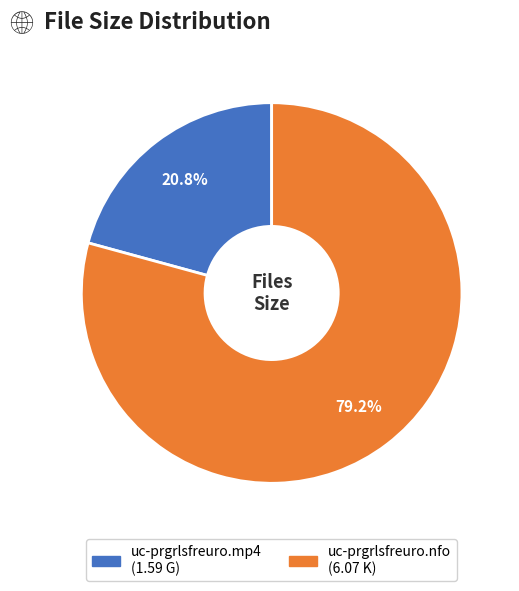

Which slice is the largest?

uc-prgrlsfreuro.nfo